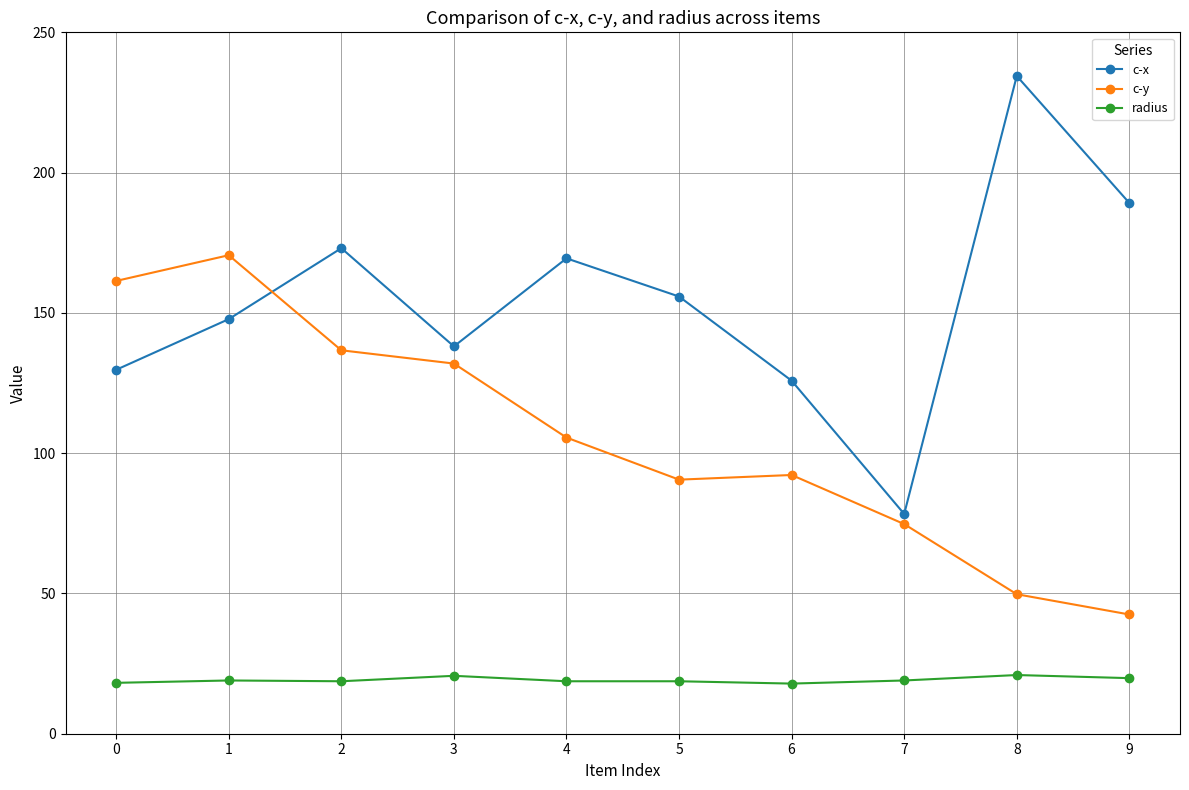

How many lines are shown in the chart?

3